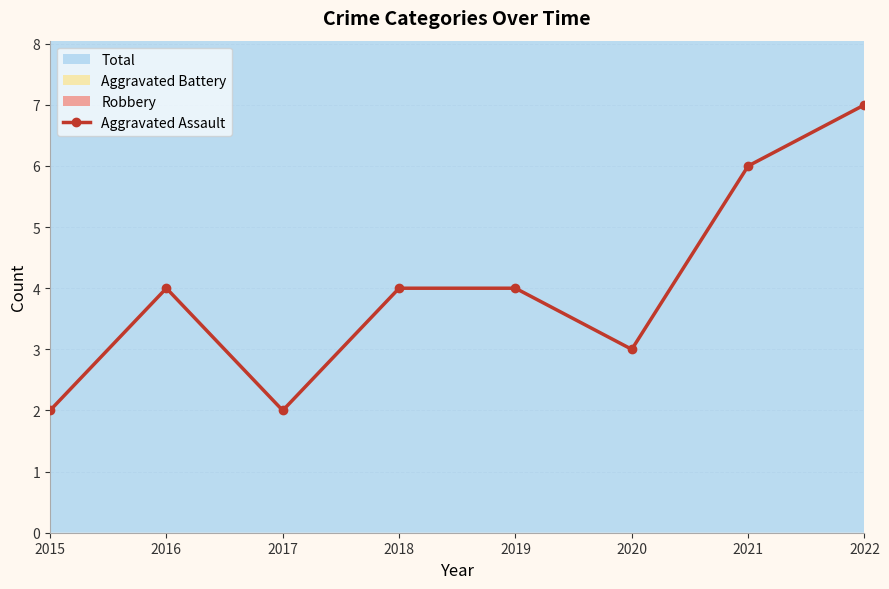

Count the values in the range 3 to 6.

5